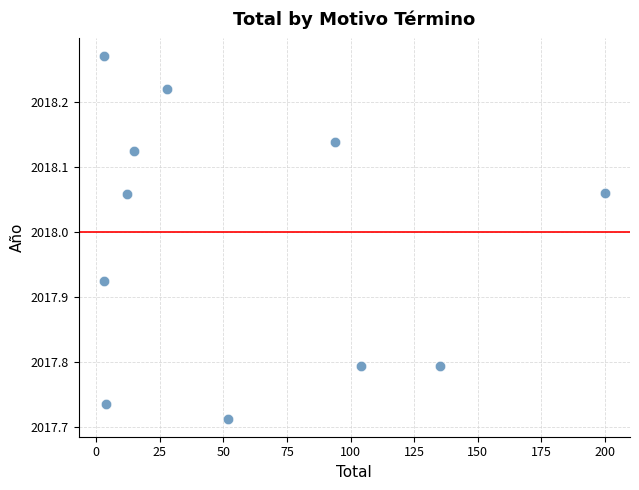

What is the range of X values (max minus min)?

197.0